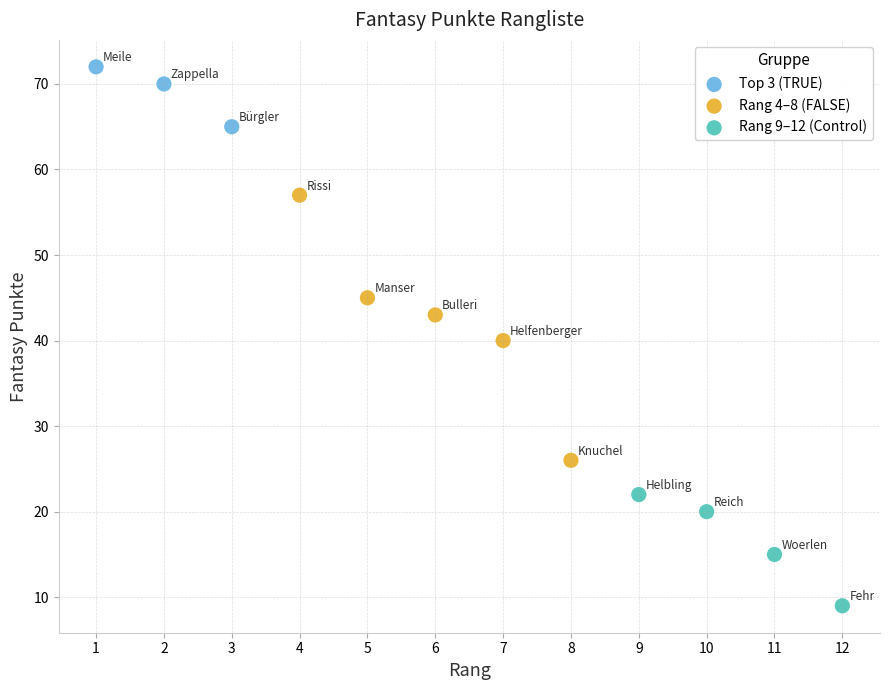

What are all the series names shown in the legend?

Top 3 (TRUE), Rang 4–8 (FALSE), Rang 9–12 (Control)